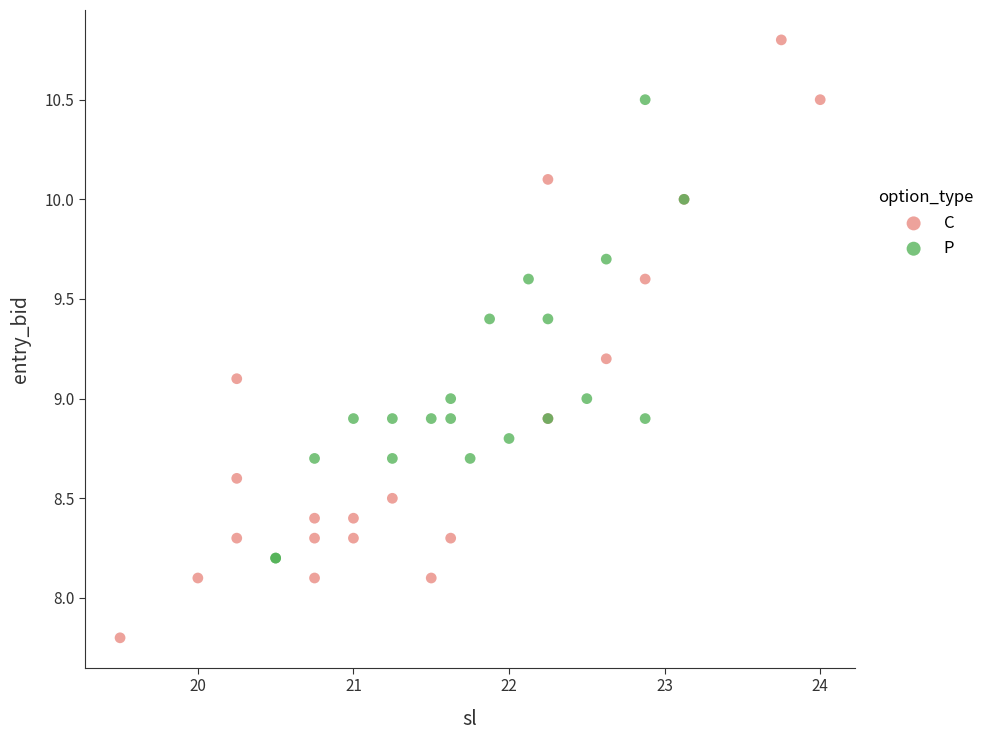

Which series has the widest spread of Y values?

C